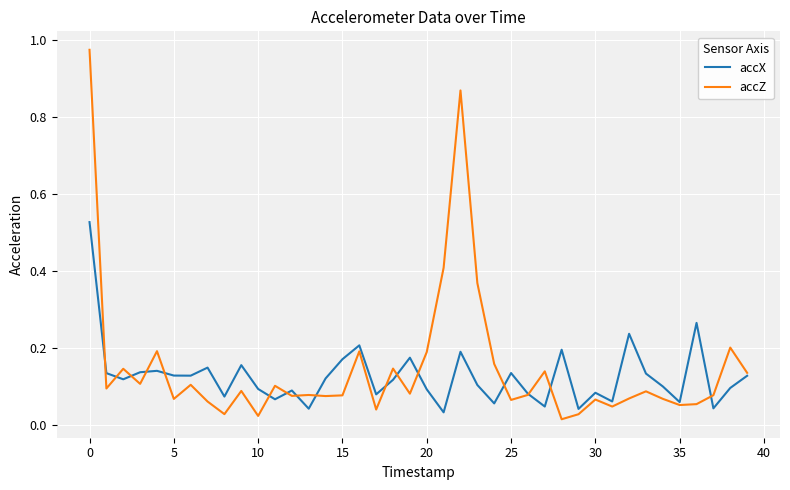

List the series in order of their peak value, highest first.

accZ, accX